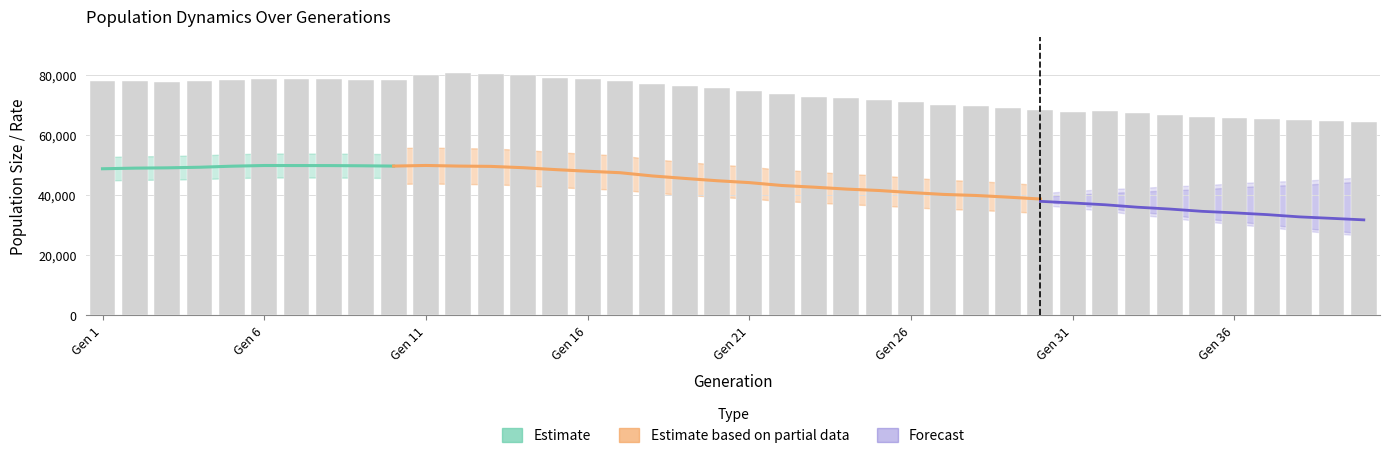

The value of female_size at 31 is 38493.0. True or false?

True